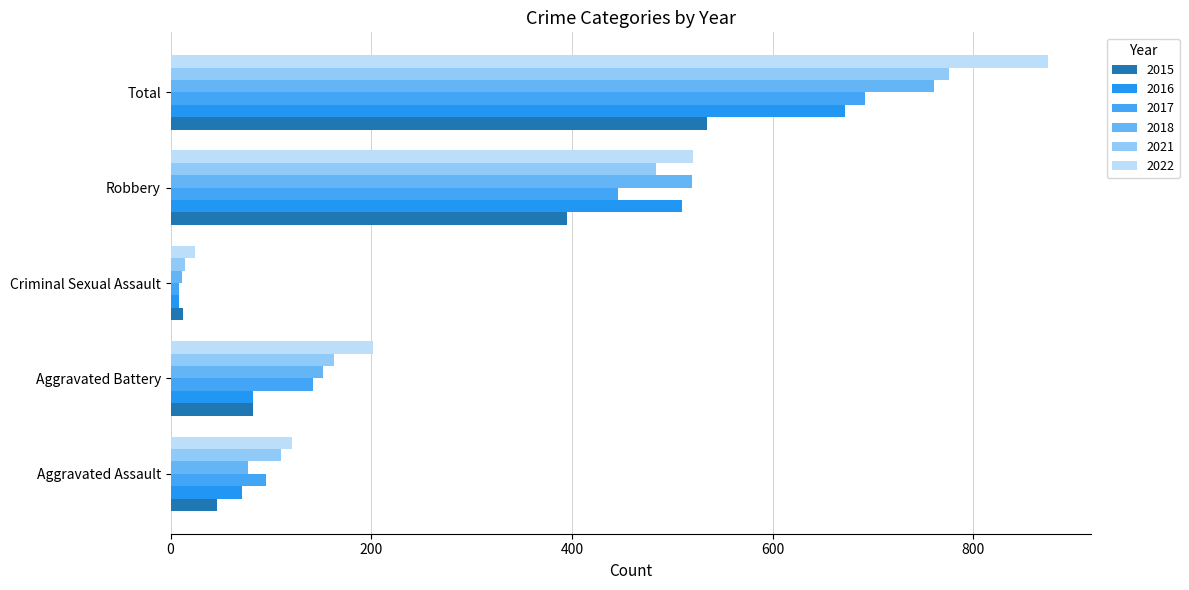

The value of 2015 at Criminal Sexual Assault is 8. True or false?

False